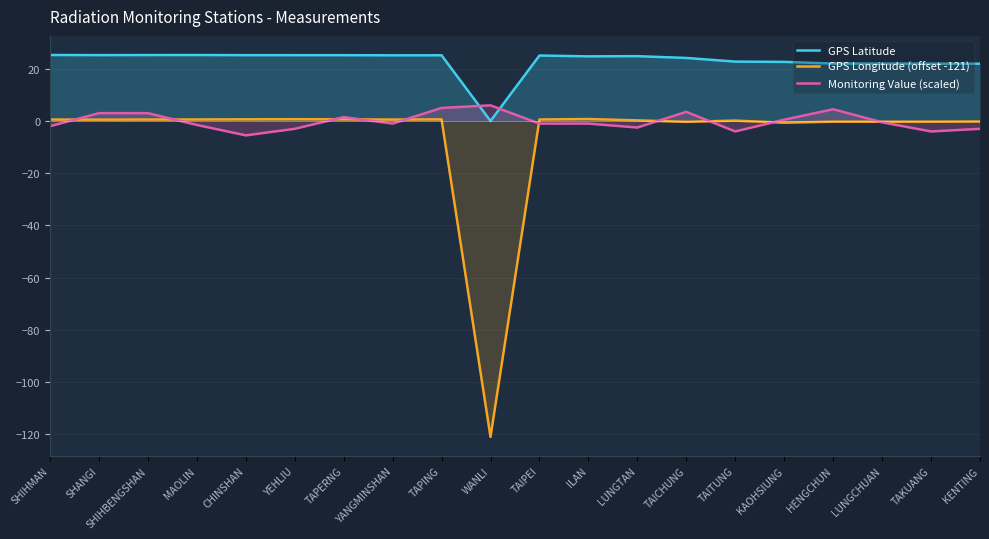

Does the chart display data point markers on the line(s)?

No